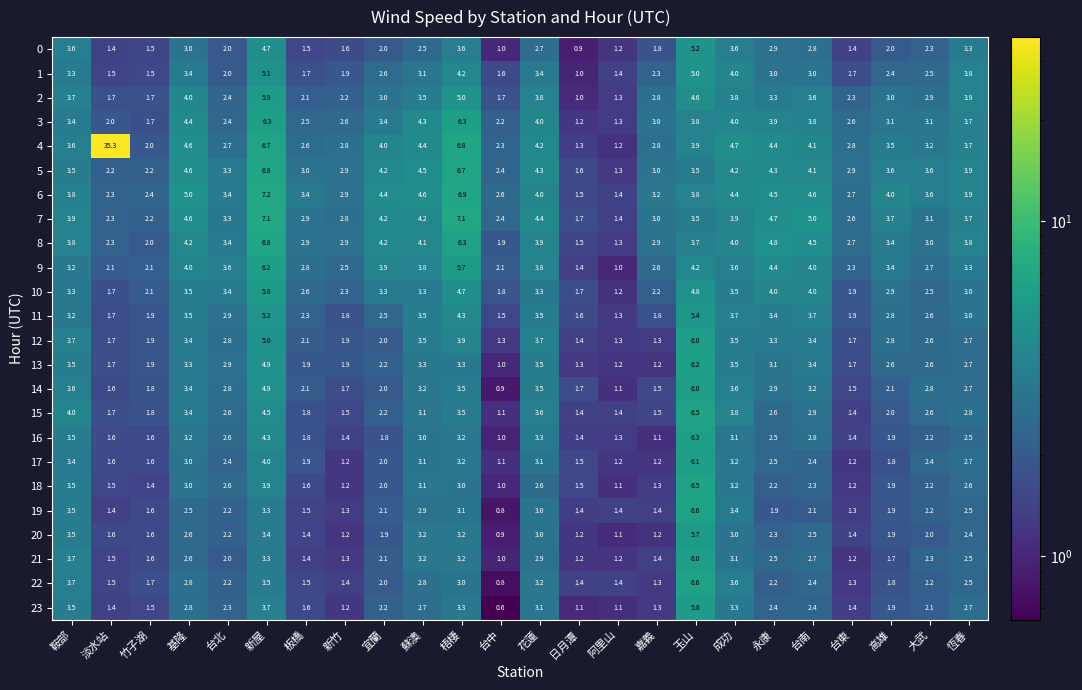

Count the number of categories in the chart.

24